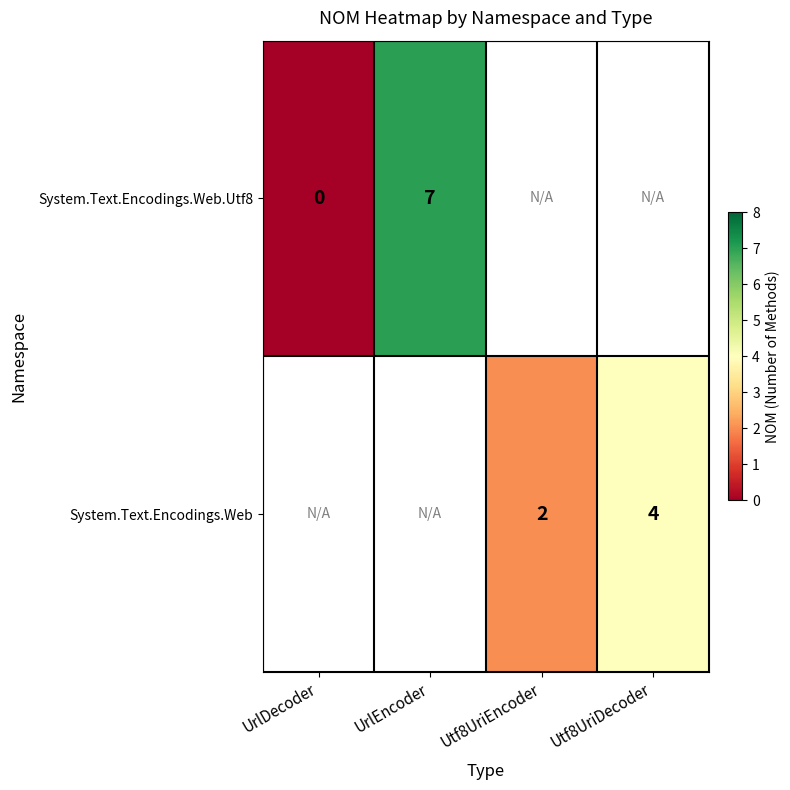

Is it true that System.Text.Encodings.Web.Utf8 equals 11 at UrlEncoder?

False